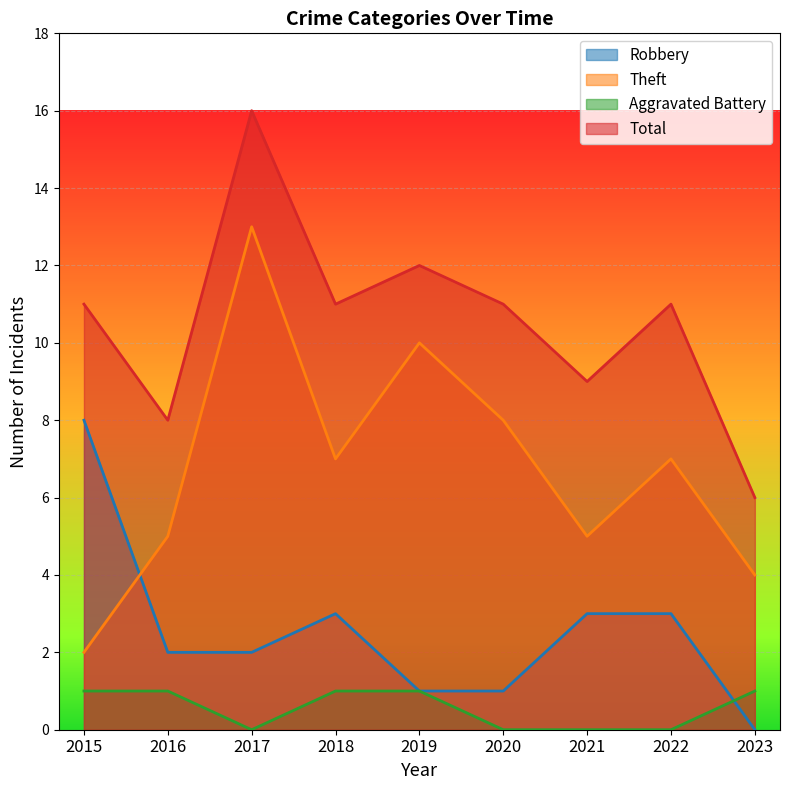

At which label is Robbery closest to 4?

2018